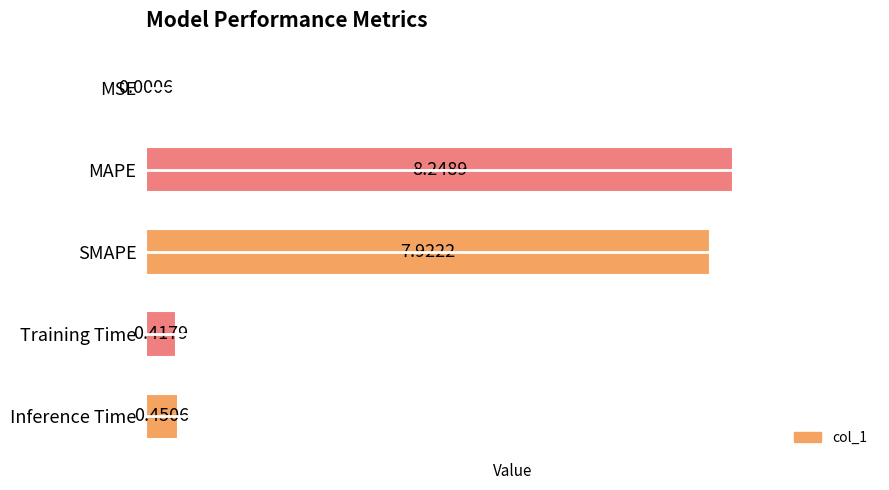

What is the sum of all values?

17.0